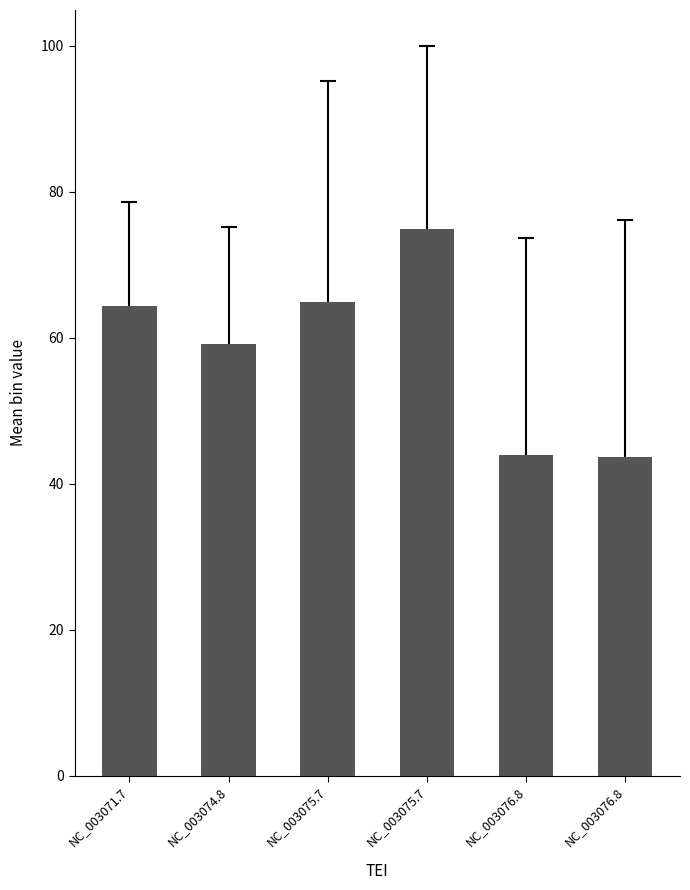

Which has a higher value, NC_003075.7 or NC_003074.8?

NC_003075.7